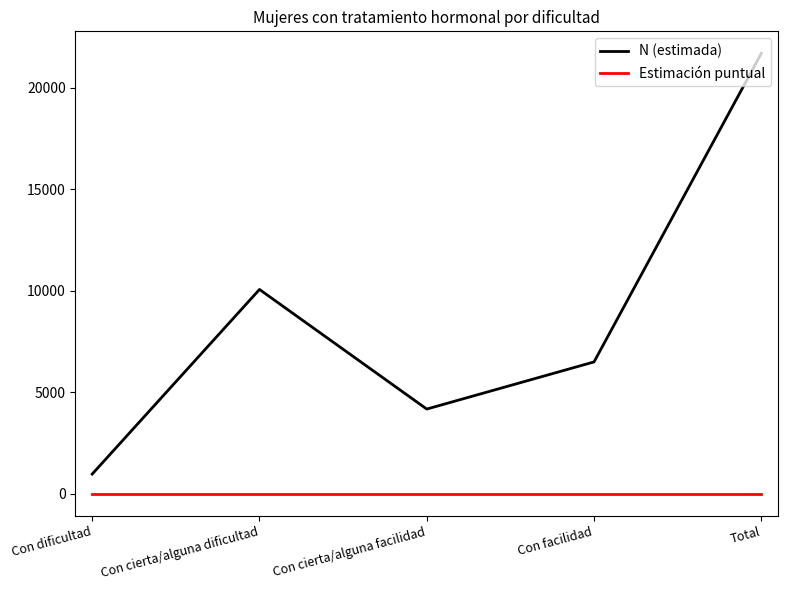

True or false: Estimación puntual and N (estimada) cross at least once.

False